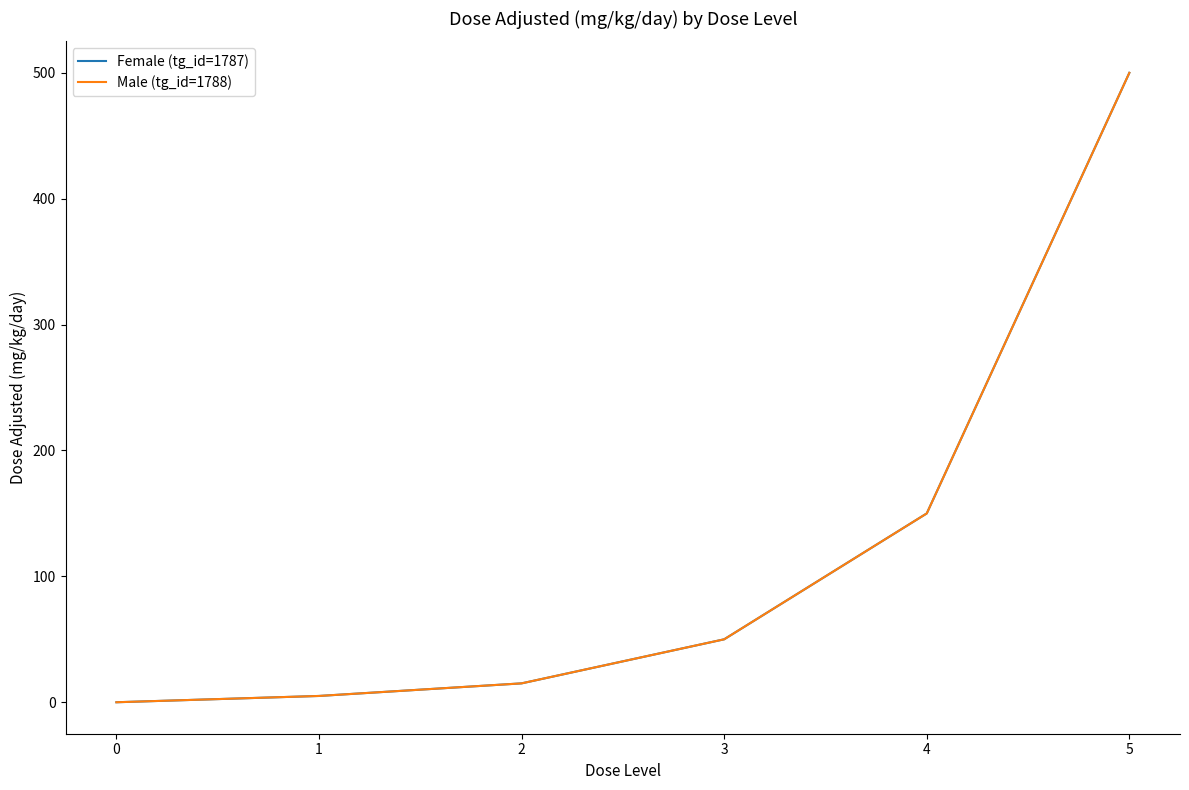

Is this an area chart (filled region under the line)?

No